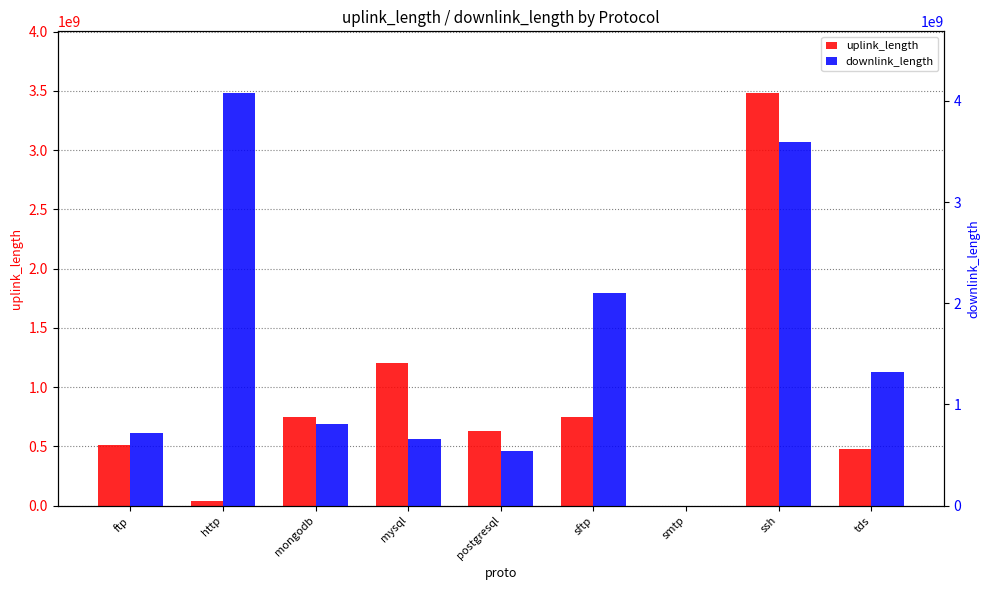

List the series in order of their overall mean, highest first.

downlink_length, uplink_length